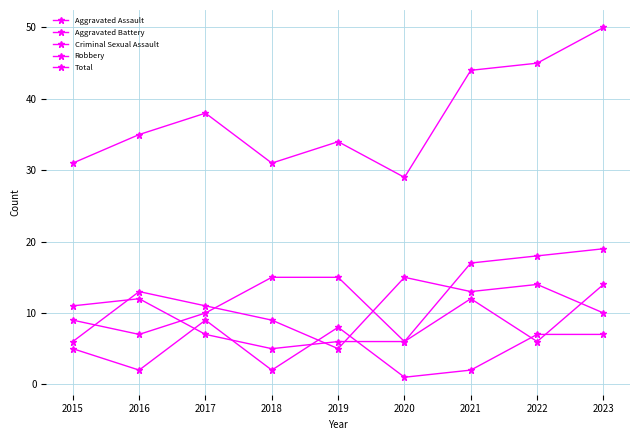

How many lines are shown in the chart?

5